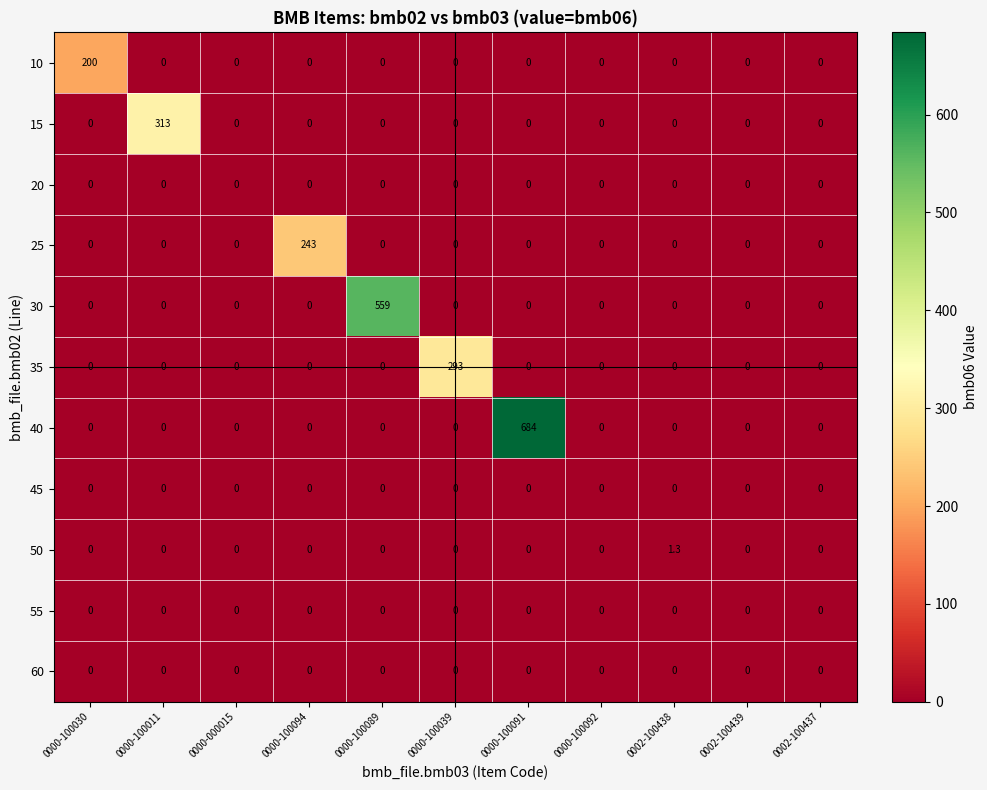

At which category is the sum across all series the highest?

0000-100091